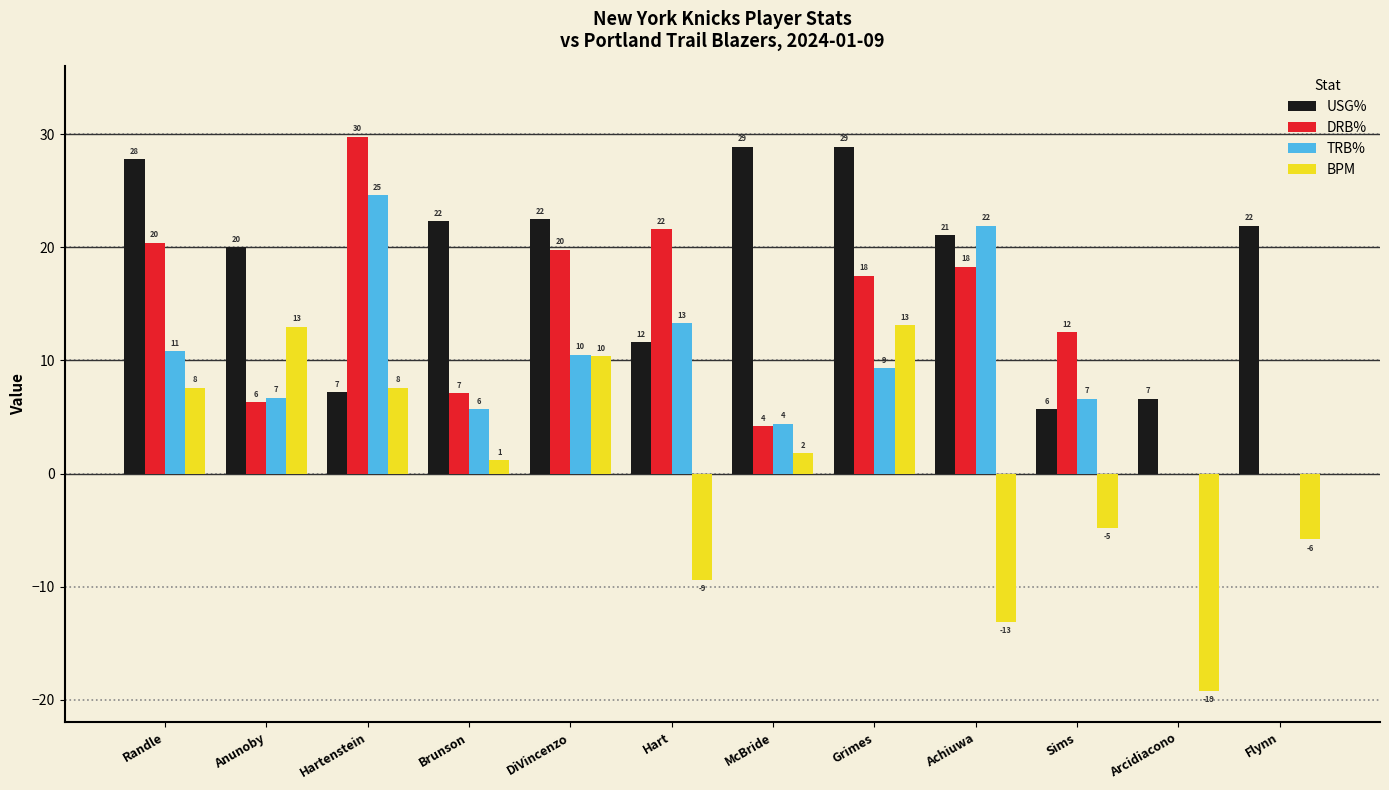

Are the bars grouped side by side (vs. stacked)?

Yes